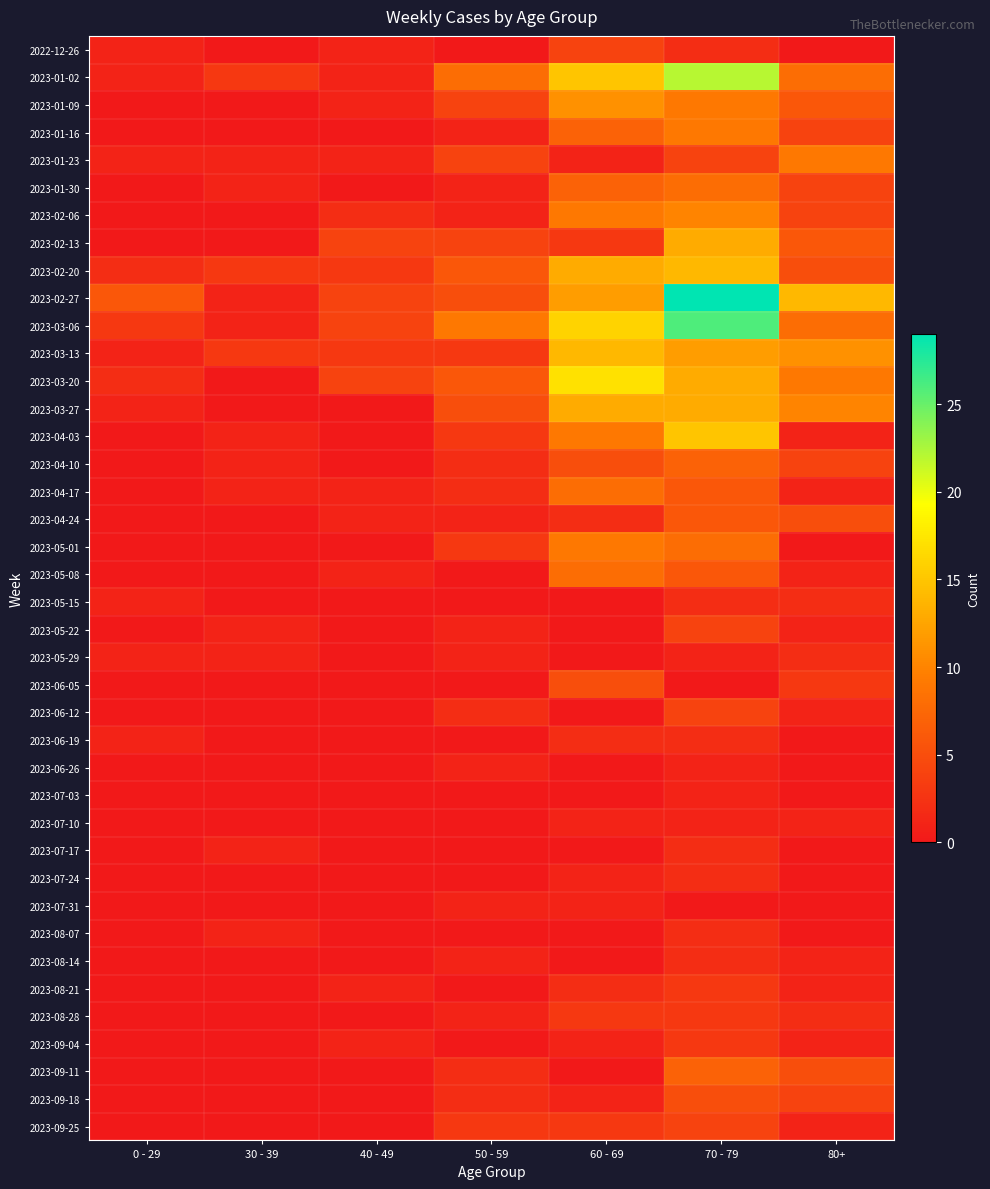

At which category is the sum across all series the highest?

70 - 79